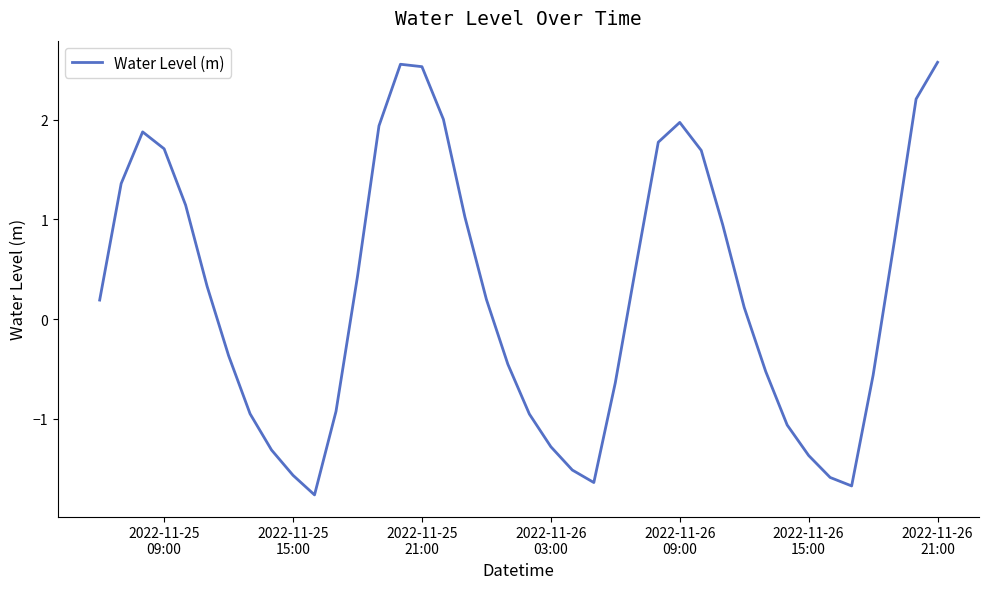

What is the minimum value shown in the chart?

-1.8